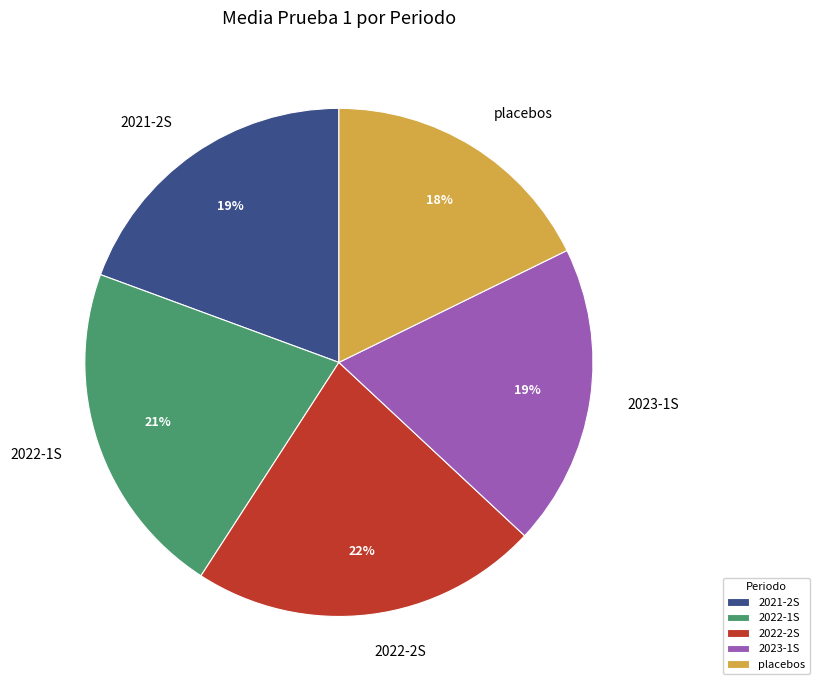

Is it true that 2021-2S is 33% of the pie?

False